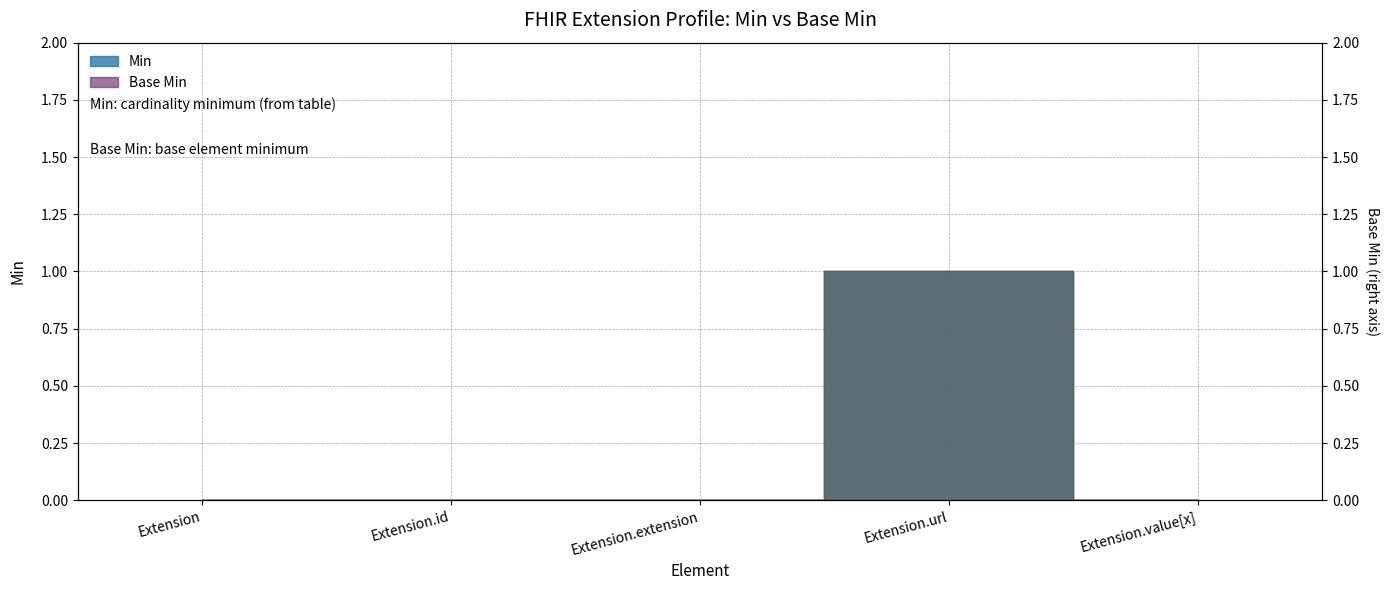

At Extension.id, list the series in order from largest to smallest.

Min, Base Min